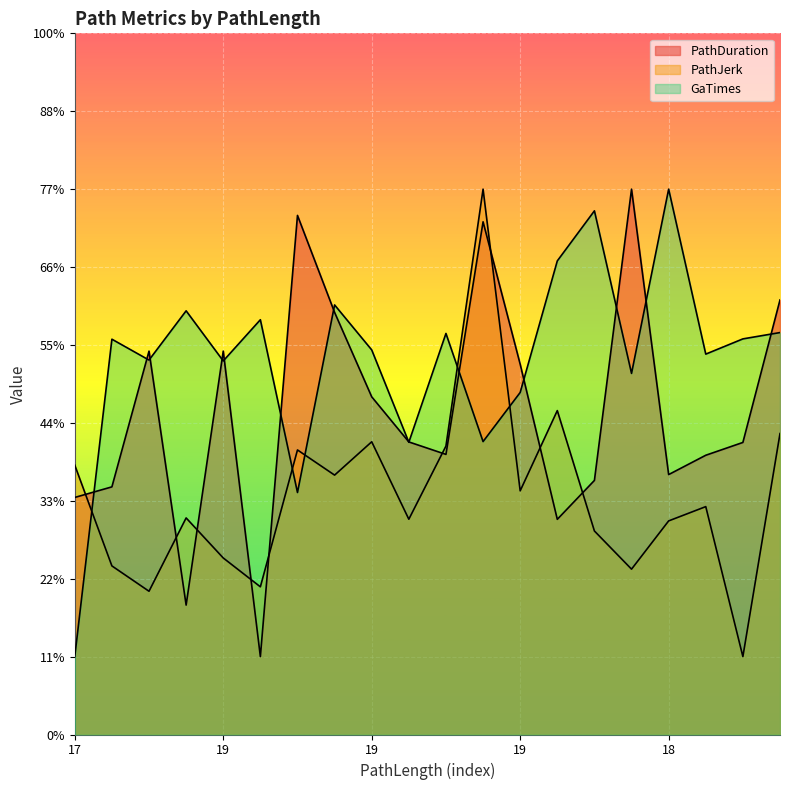

Which series has the largest range (max minus min)?

PathDuration